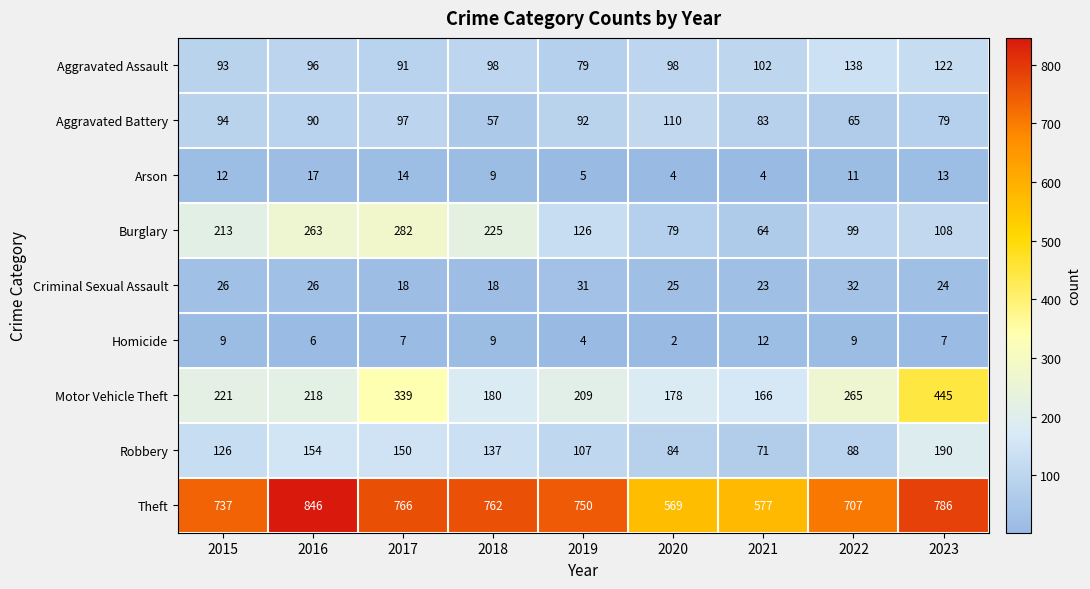

Which series has the widest spread of values?

Motor Vehicle Theft